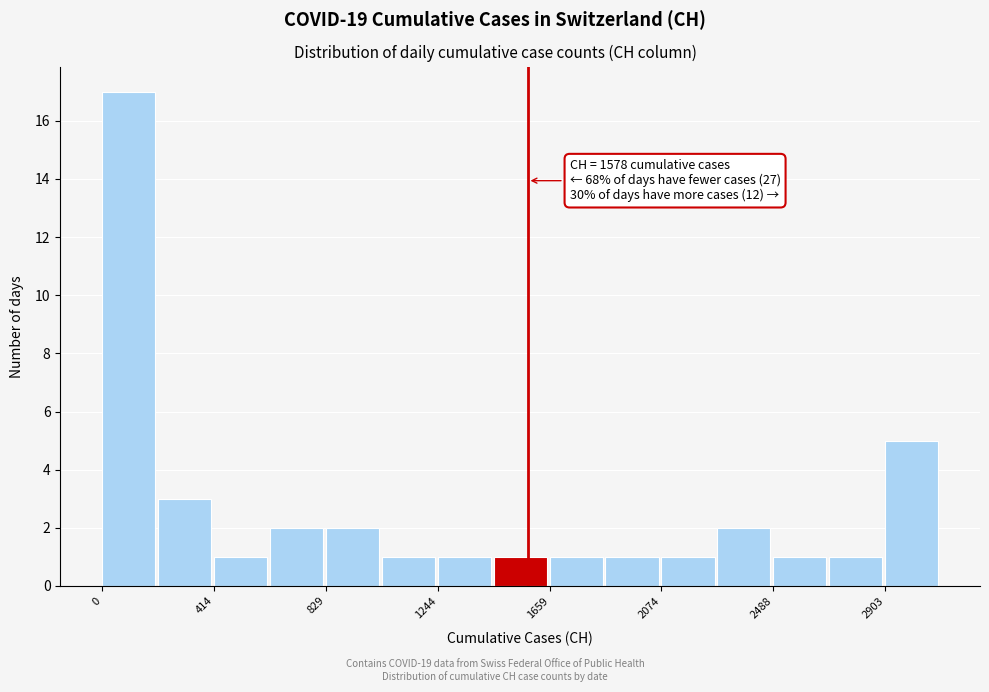

Which range on the x-axis has the tallest bar?

0 to 200